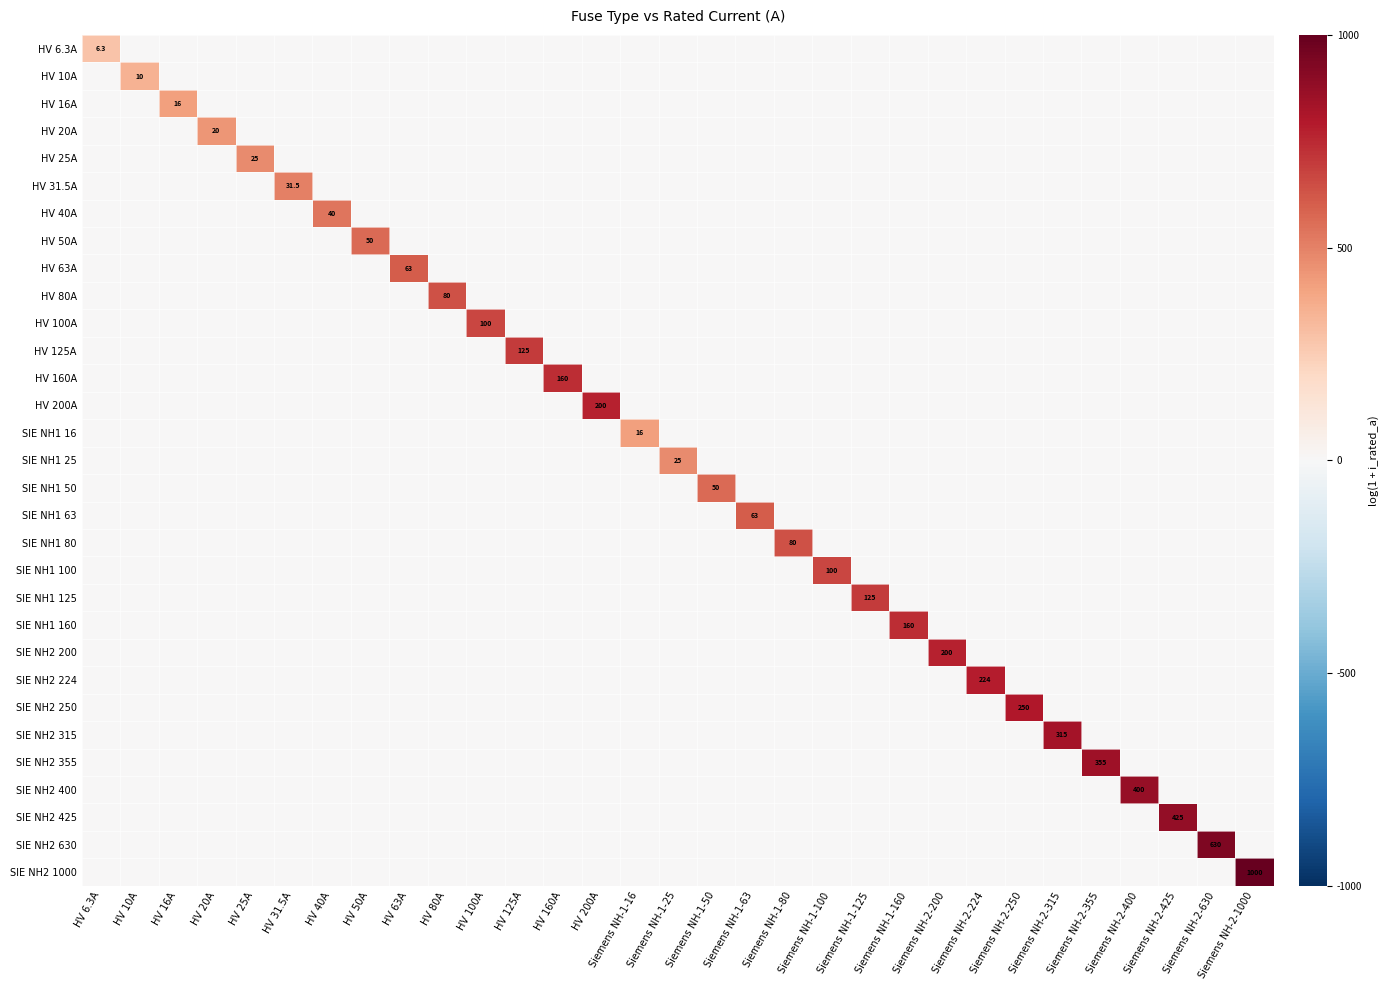

Count the number of categories in the chart.

31